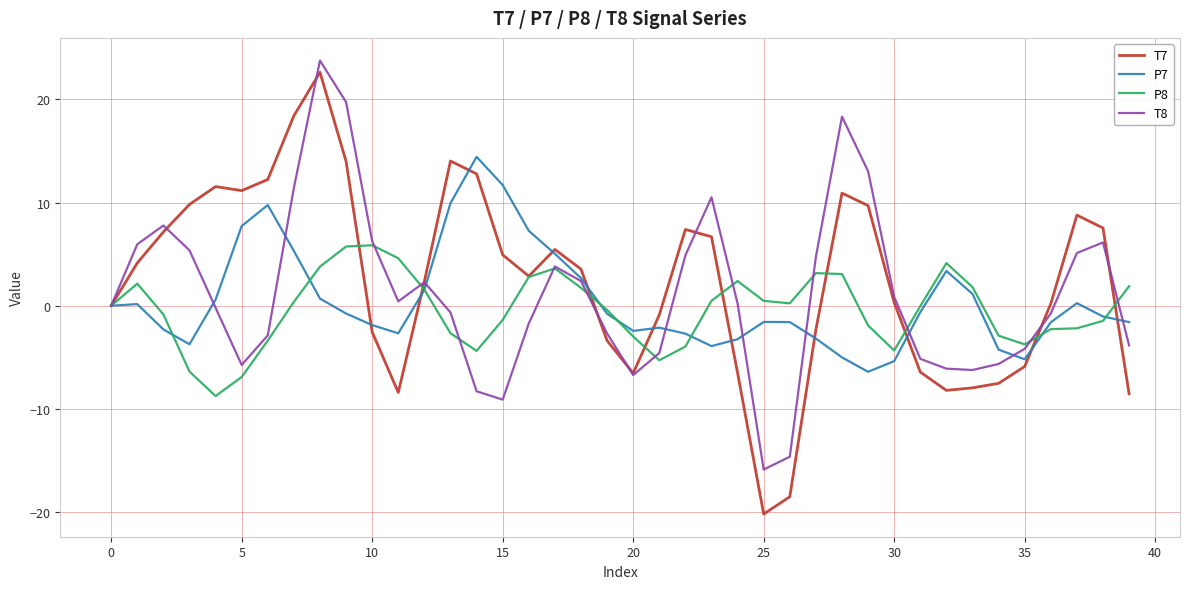

What is the maximum value for T7?

22.6